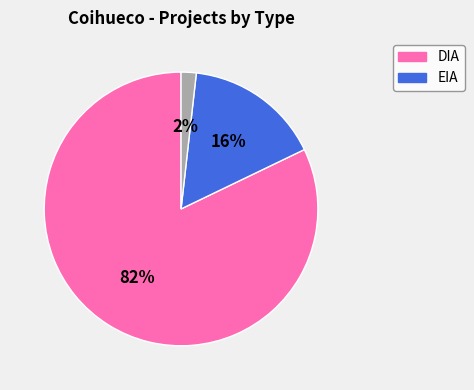

To the nearest percent, what is the difference between the largest and smallest slice percentages?

80%